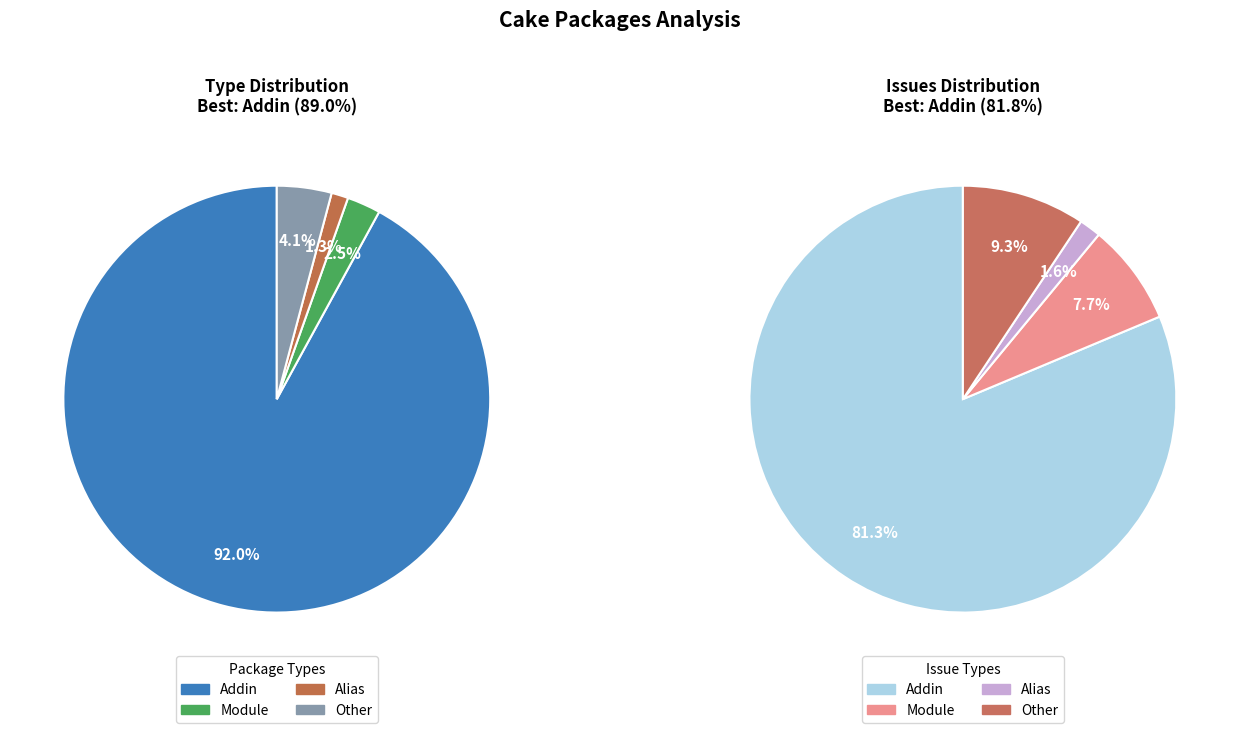

To the nearest percent, what is the combined percentage of Other and Alias?

5%